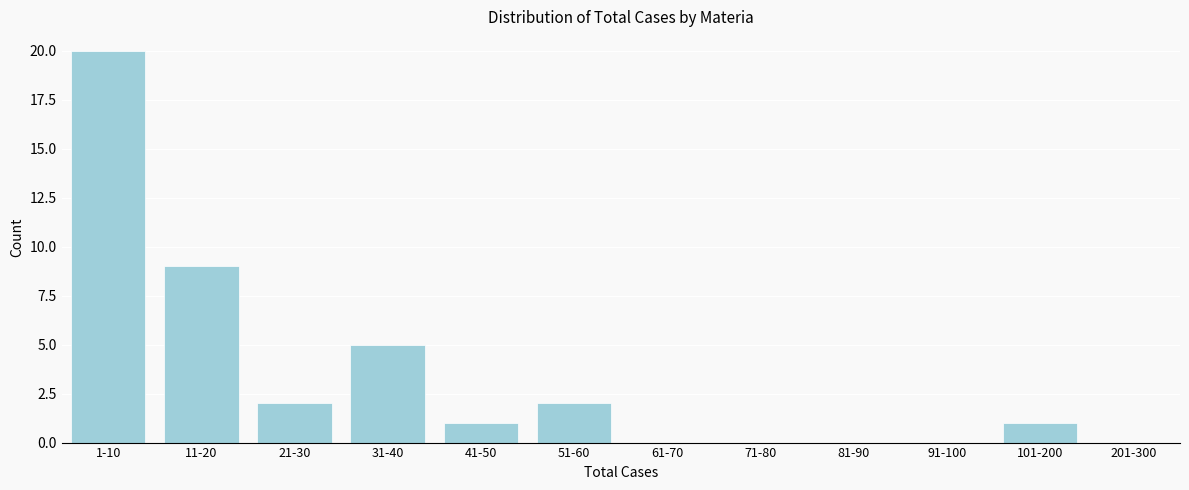

Reading left to right, what are all the values shown in this chart?

1-10=20	11-20=9	21-30=2	31-40=5	41-50=1	51-60=2	61-70=0	71-80=0	81-90=0	91-100=0	101-200=1	201-300=0